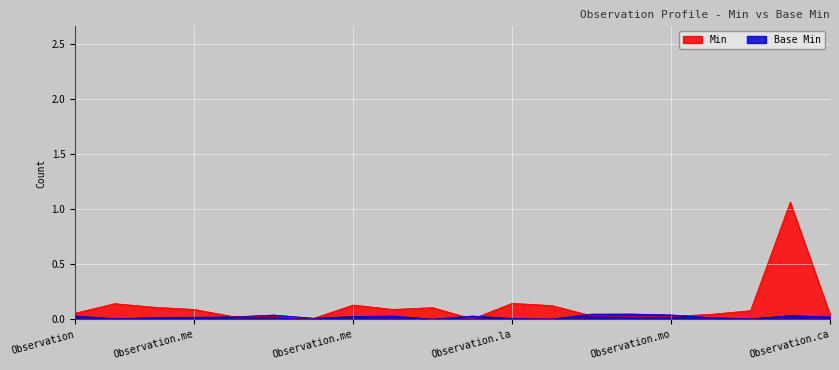

What is the label of the 5th point from the left?

Observation.meta.extension